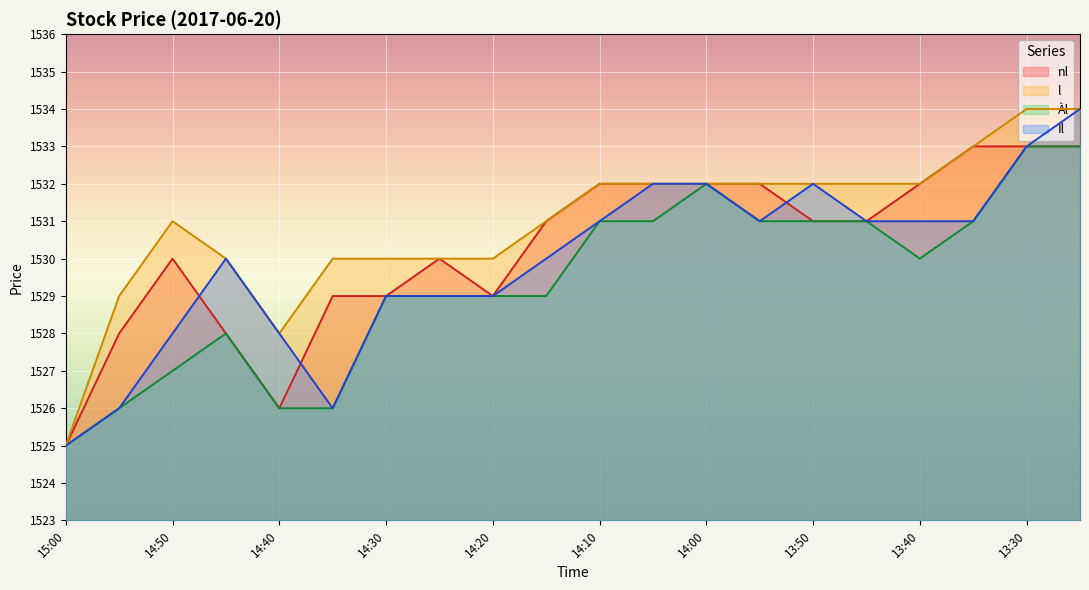

Is the value of Il at 13:40 greater than the value of l at 14:40?

Yes